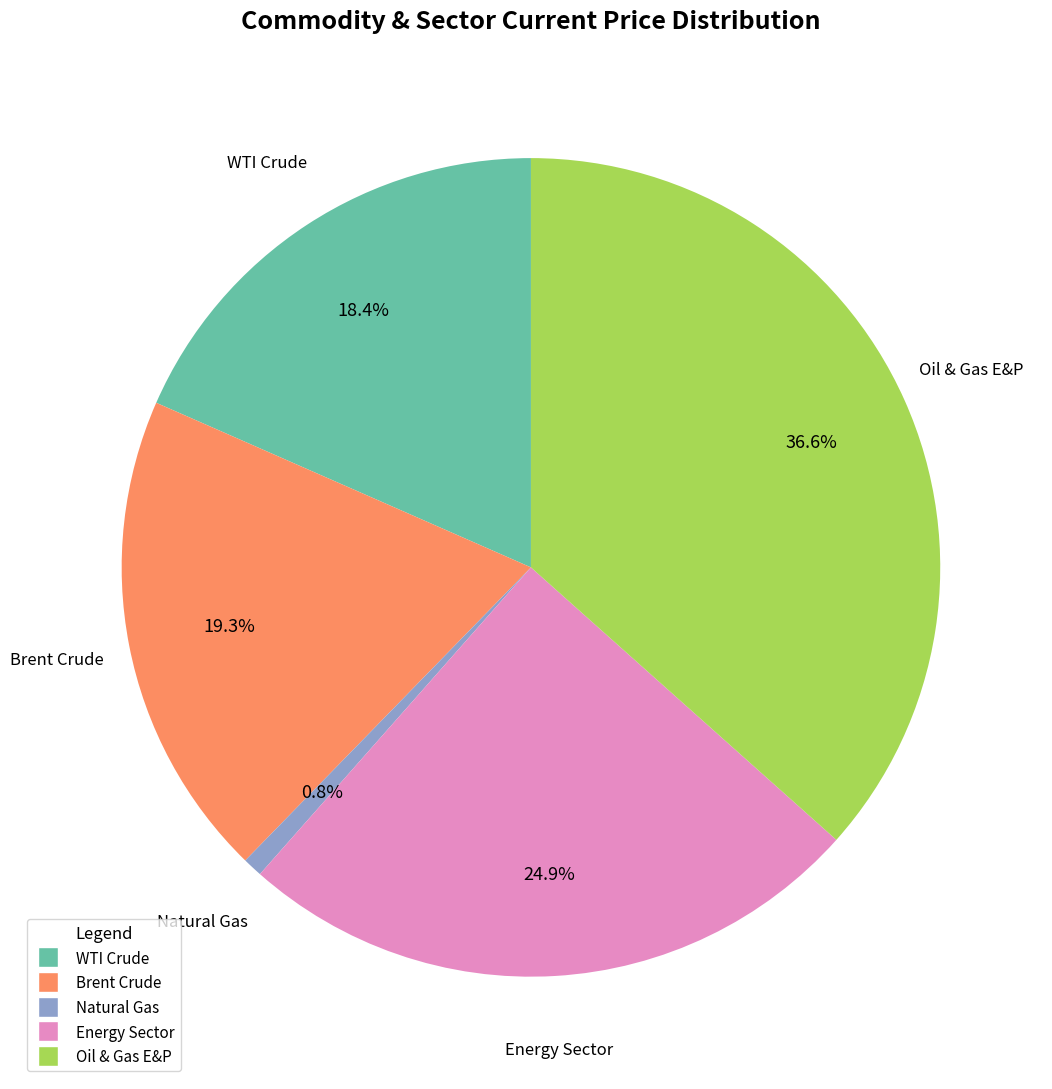

What is the total percentage of Energy Sector and Natural Gas?

25.7%